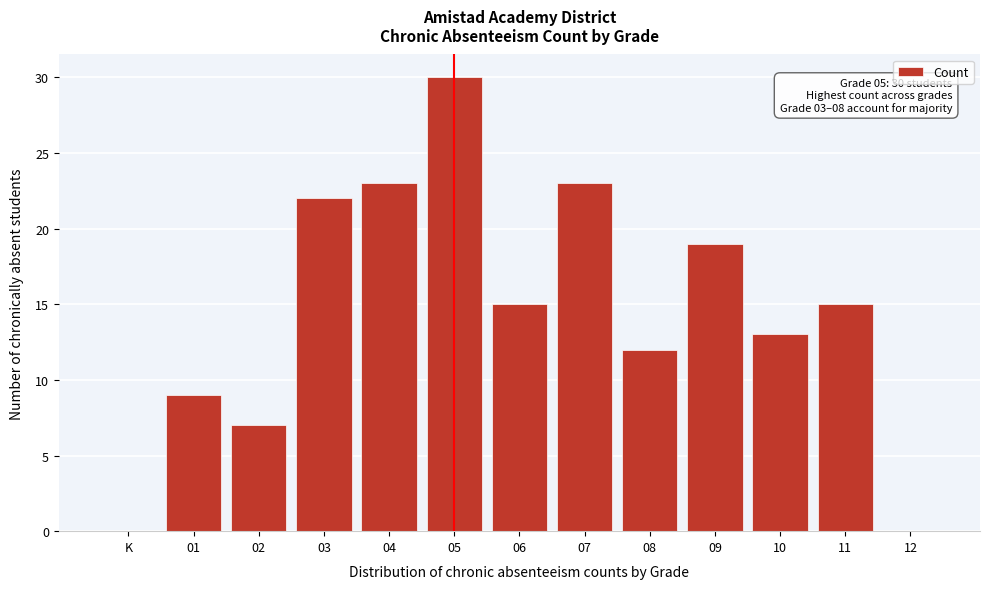

Reading left to right, list all the values displayed in this chart.

K=0	01=9	02=7	03=22	04=23	05=30	06=15	07=23	08=12	09=19	10=13	11=15	12=0